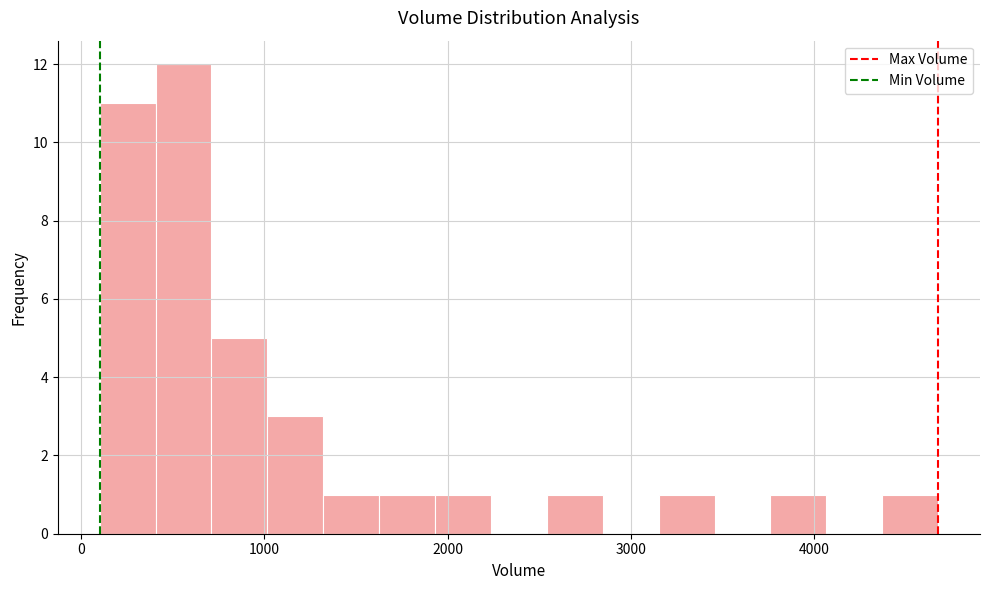

Read against the x-axis, roughly where is the centre of the tallest bar?

600